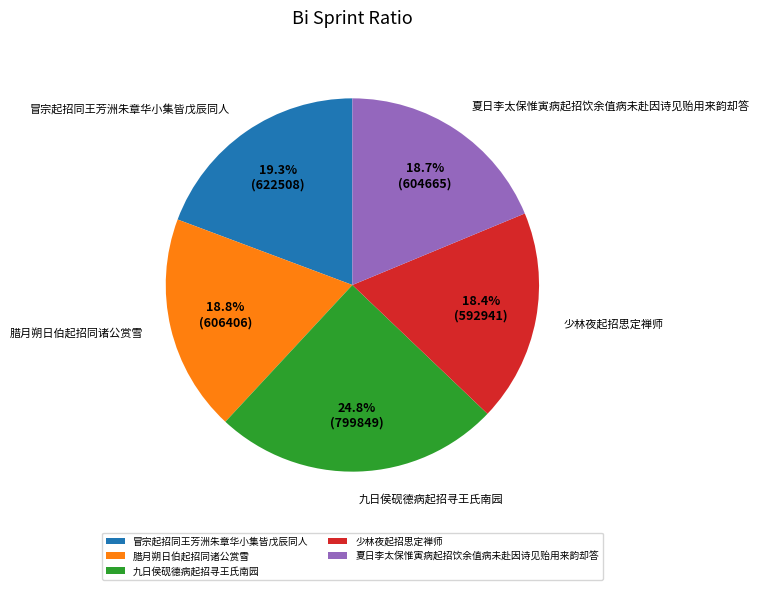

Approximately how many times larger is the value at 九日侯砚德病起招寻王氏南园 compared to 腊月朔日伯起招同诸公赏雪?

1.3